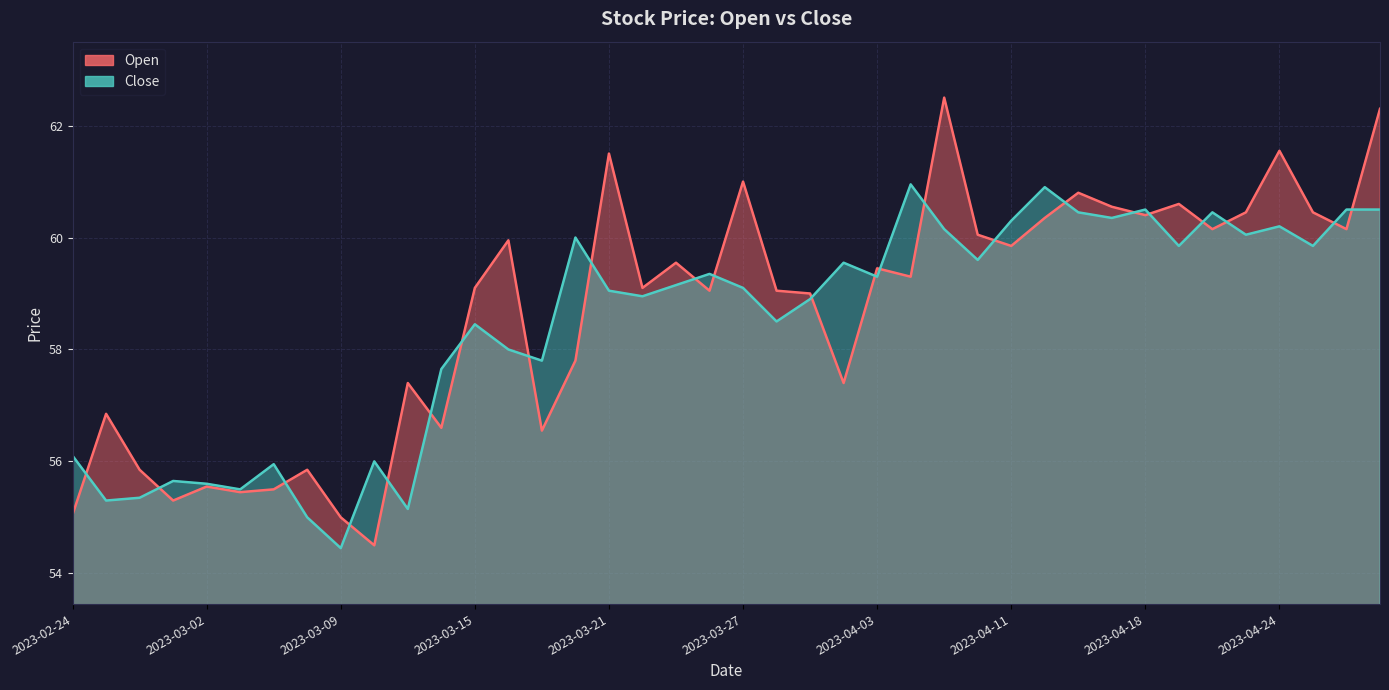

Count the number of data series in this chart.

2